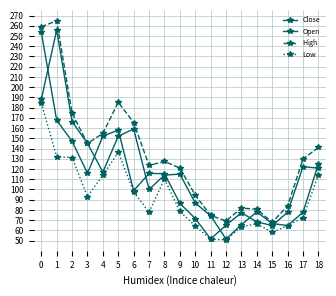

Count the number of categories in the chart.

19